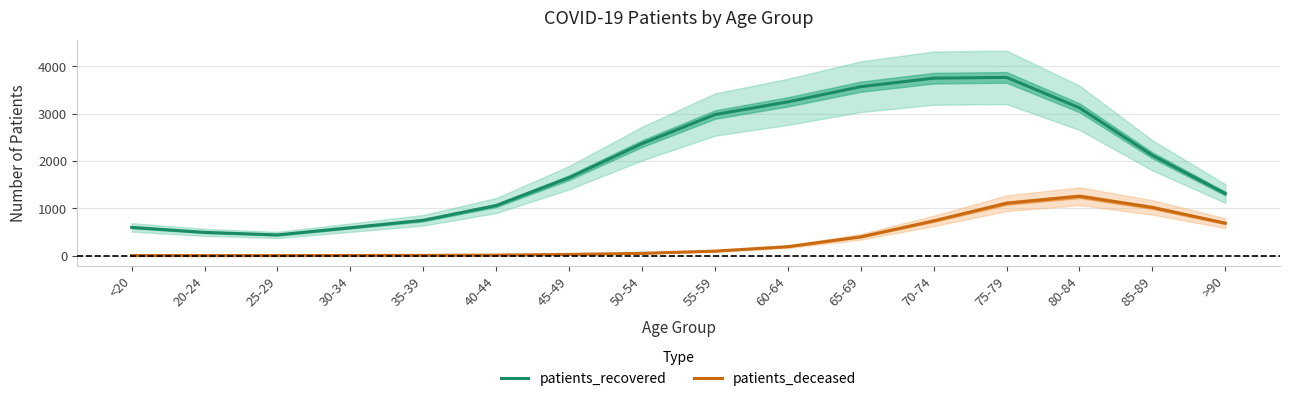

What is the difference between the second highest and minimum values in the patients_recovered series?

3314.3